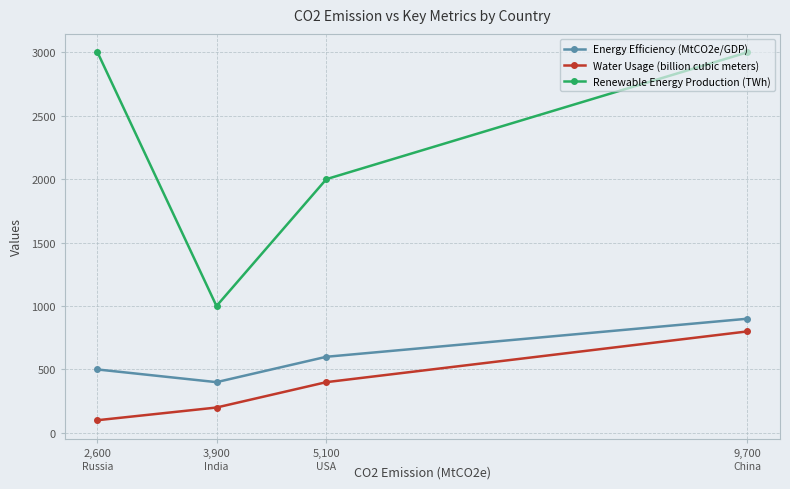

Count the number of categories in the chart.

4